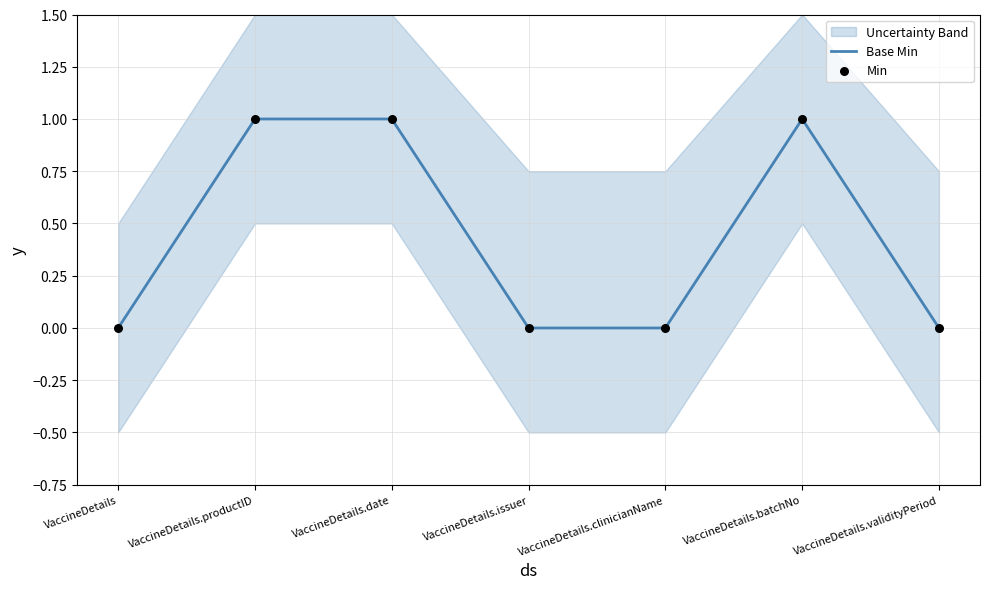

Is the value of Base Min at VaccineDetails.clinicianName greater than the value of Min at VaccineDetails?

No